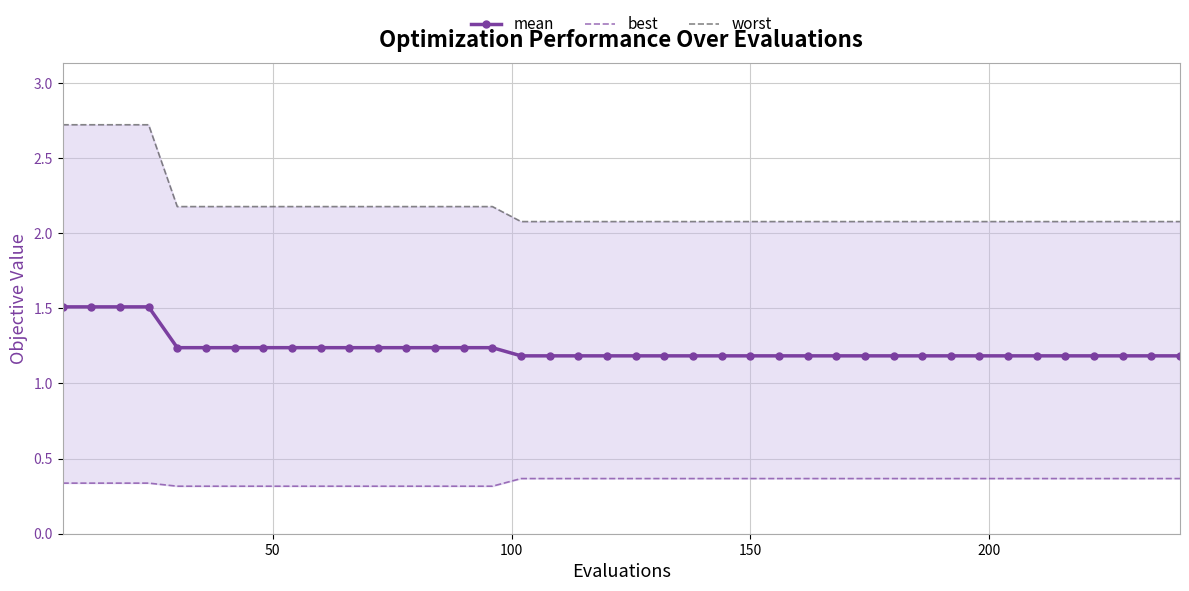

True or false: mean and best intersect in this chart.

False